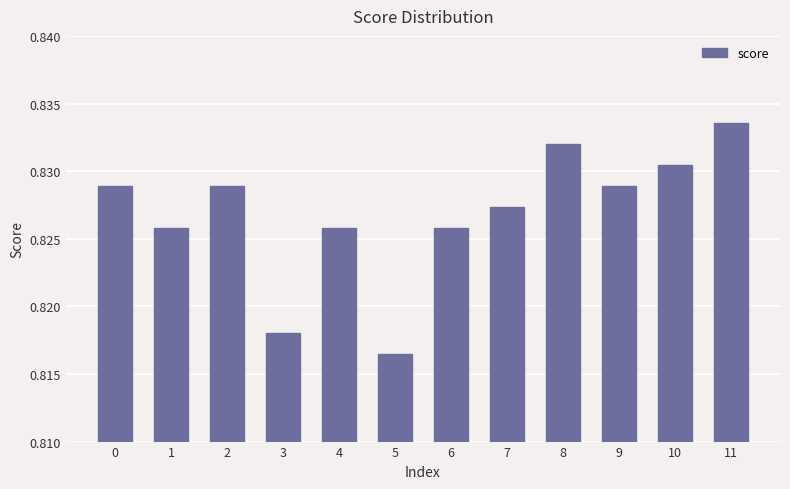

Which has a higher value, 1 or 3?

1